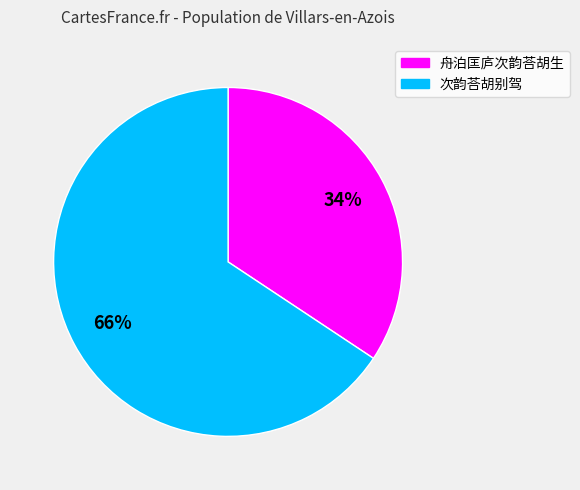

What is the ratio of the value at 次韵荅胡别驾 to the value at 舟泊匡庐次韵荅胡生?

1.9